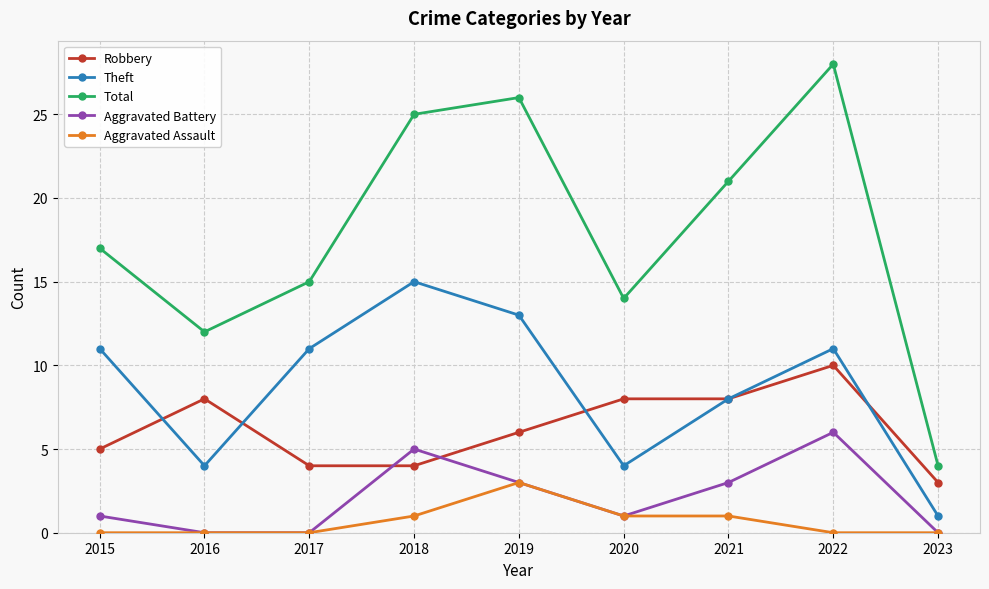

True or false: Theft and Aggravated Assault intersect in this chart.

False